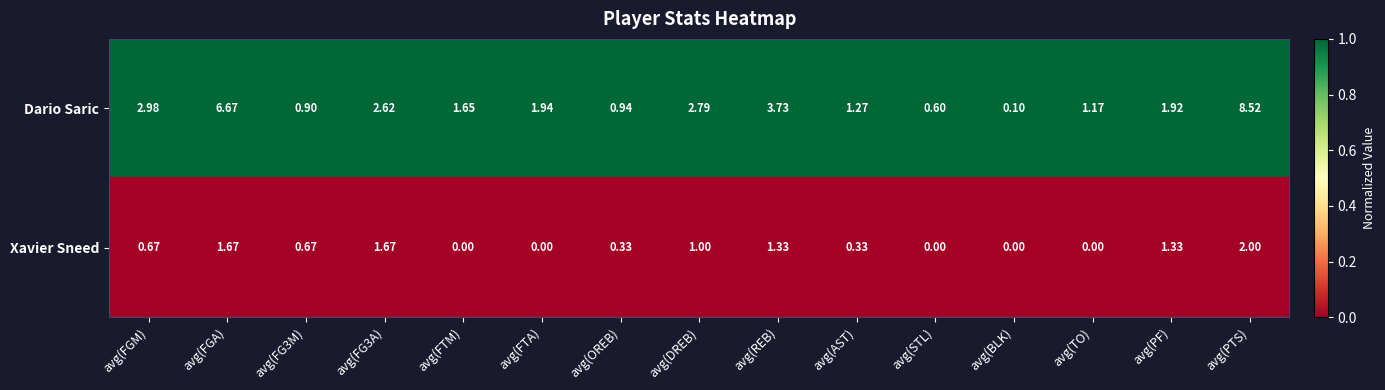

Which series has the widest spread of values?

Dario Saric